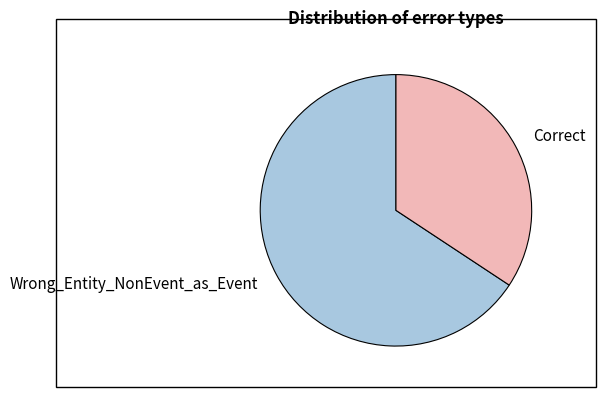

Which slice represents more than half of the pie?

Wrong_Entity_NonEvent_as_Event